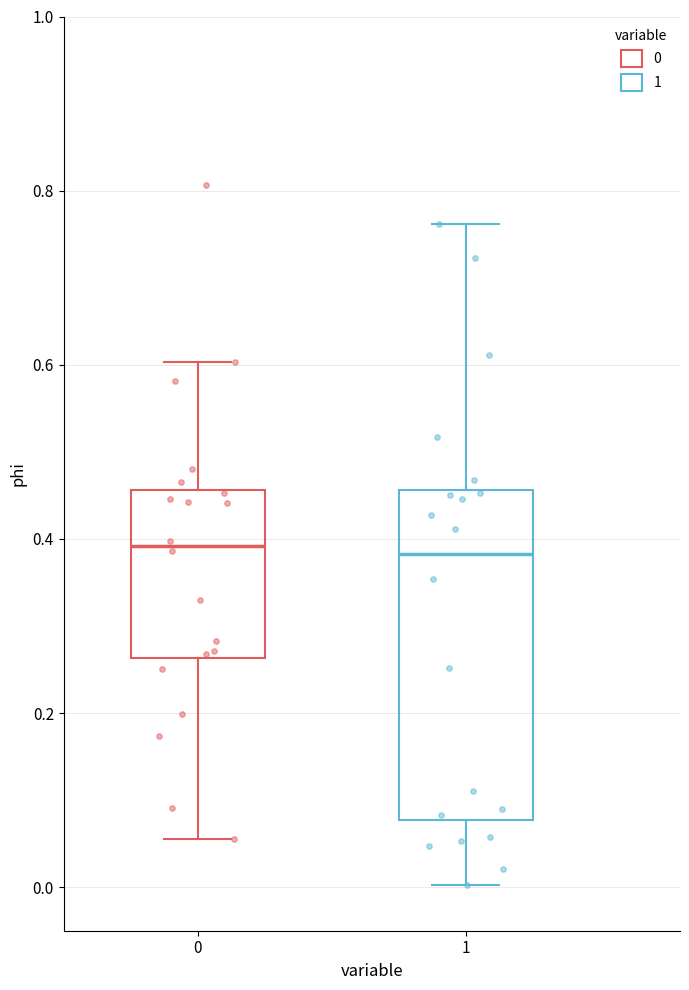

Reading left to right, read every box against the y-axis: the position of its median line, the range the box covers, and the ends of its whiskers. The values are not printed on the chart, so give them approximately, as read against the axis.

0: median 0.40, box 0.26 to 0.46, whiskers 0.06 to 0.60
1: median 0.38, box 0.08 to 0.46, whiskers 0.00 to 0.76